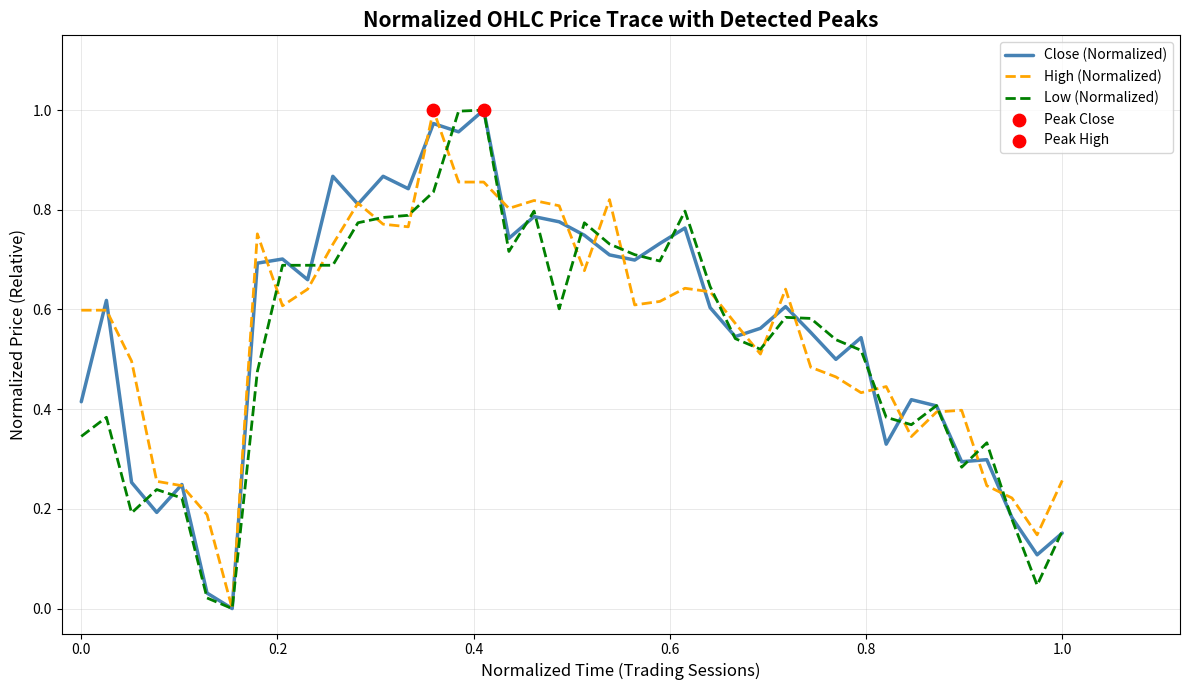

How many lines are shown in the chart?

3